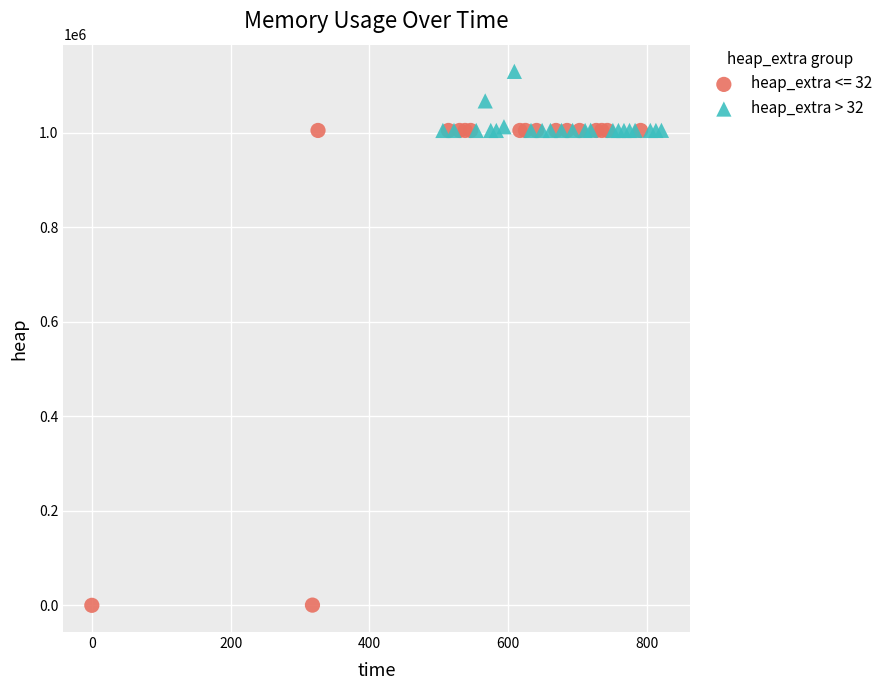

Which series reaches the minimum Y coordinate?

heap_extra <= 32